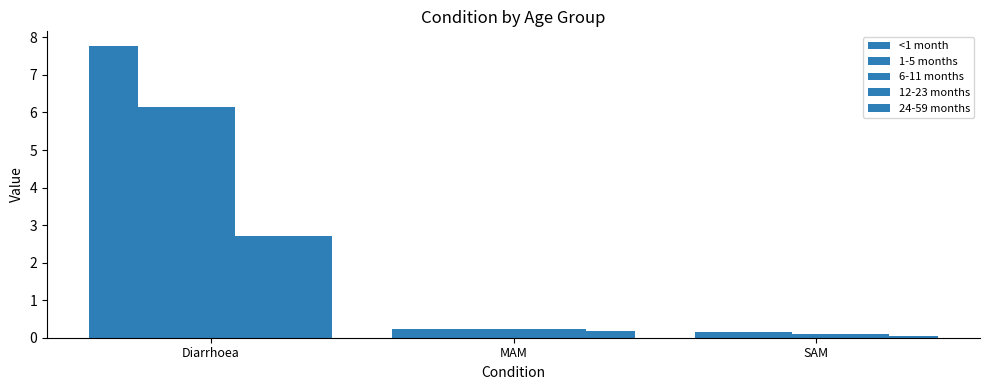

How many bars are there in each group?

5